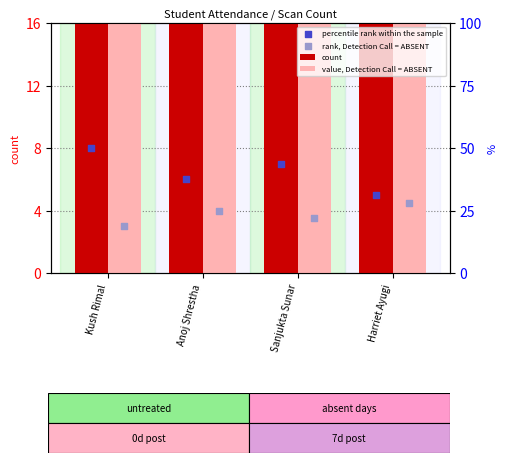

Which series has the largest total across all categories?

count